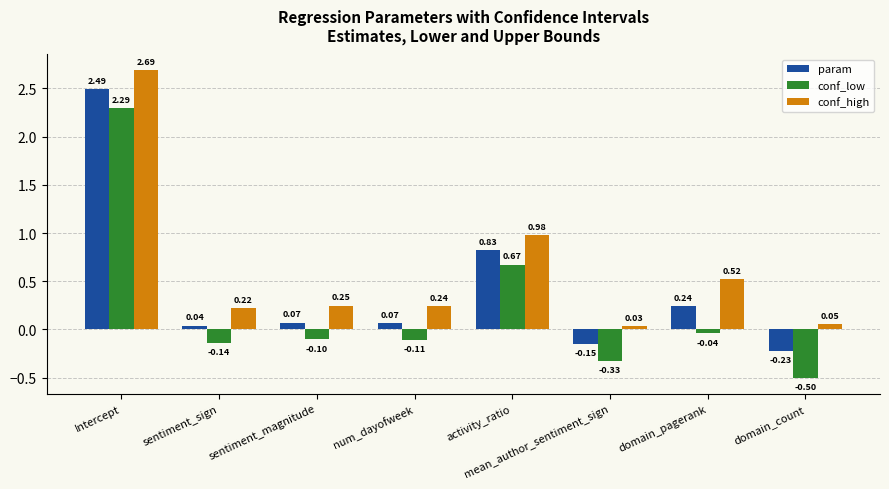

At how many categories does at least one series exceed 1?

1